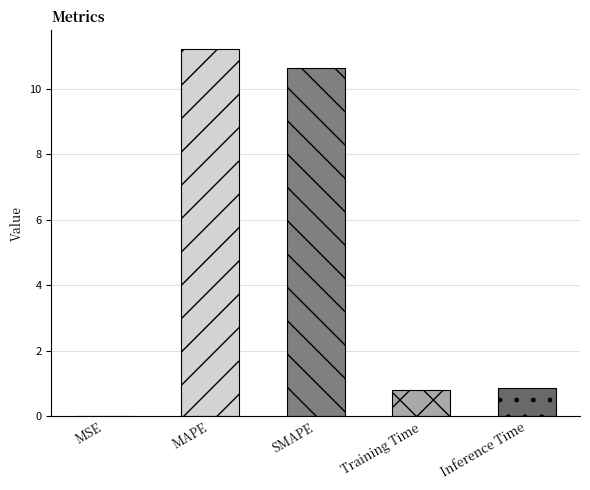

Which has a higher value, MAPE or MSE?

MAPE